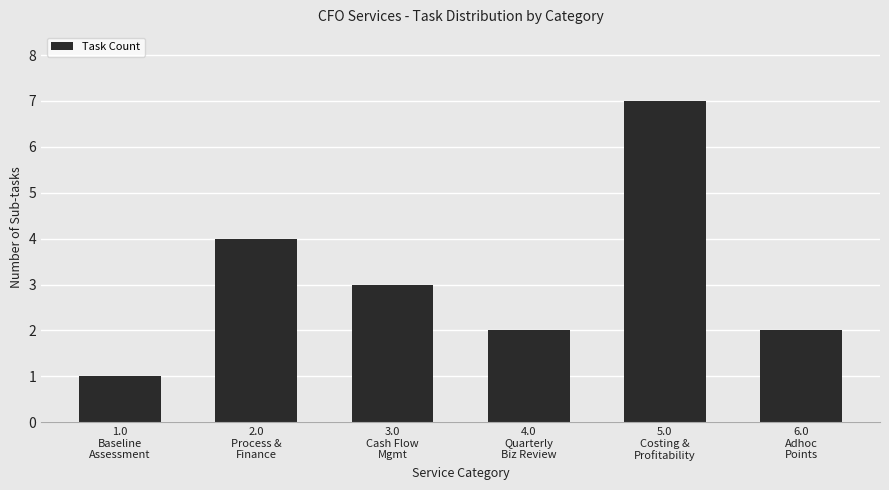

What is the label of the 2nd bar from the left?

2.0
Process &
Finance